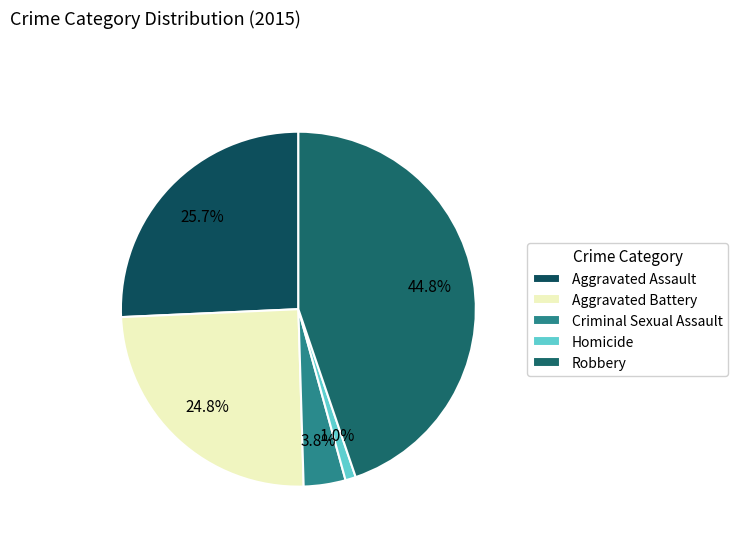

To the nearest percent, what percentage of the pie is Criminal Sexual Assault?

4%